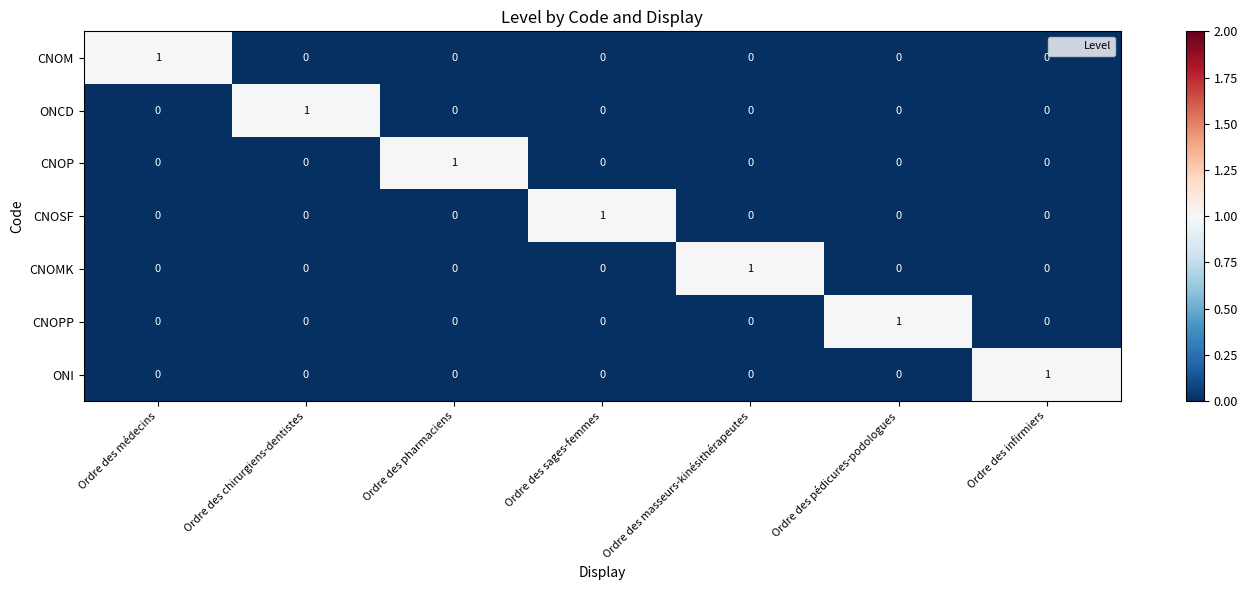

Count the CNOM values in the range 0 to 1.

7